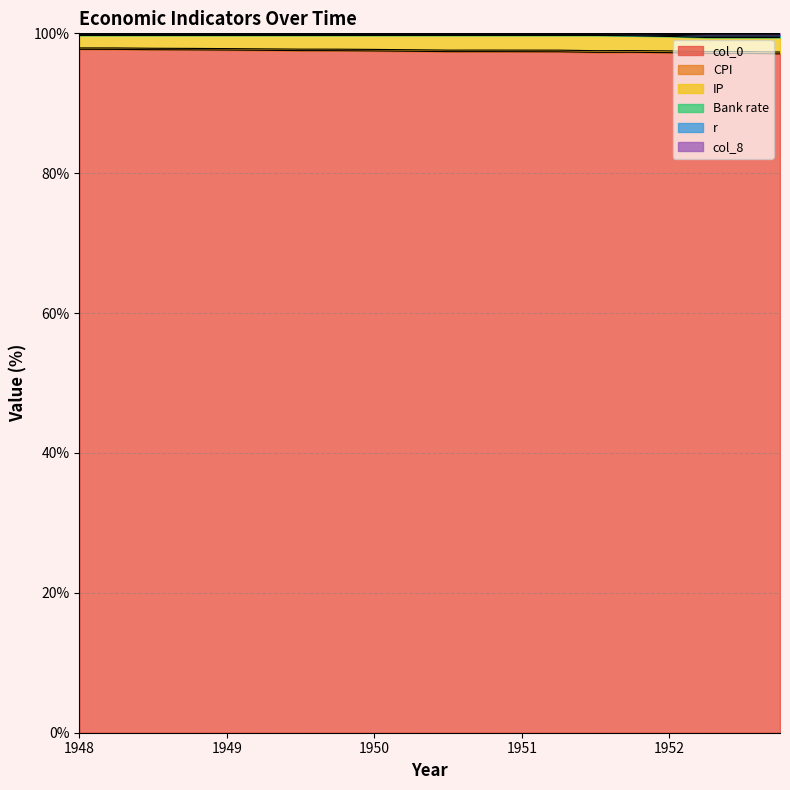

Which label corresponds to the smallest value in the chart?

1952.75